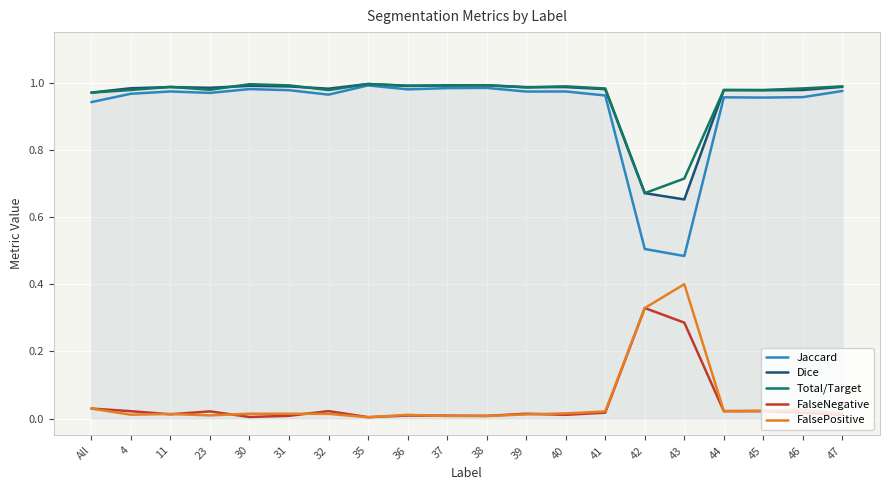

True or false: FalseNegative and Jaccard cross at least once.

False